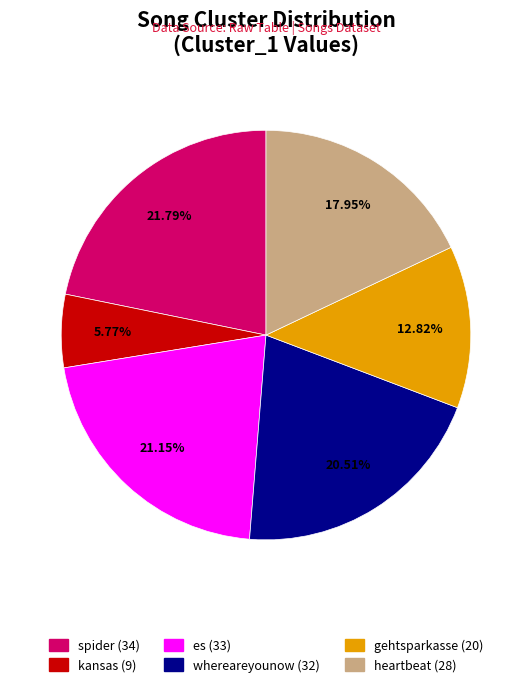

What is the smallest slice in the pie chart?

kansas